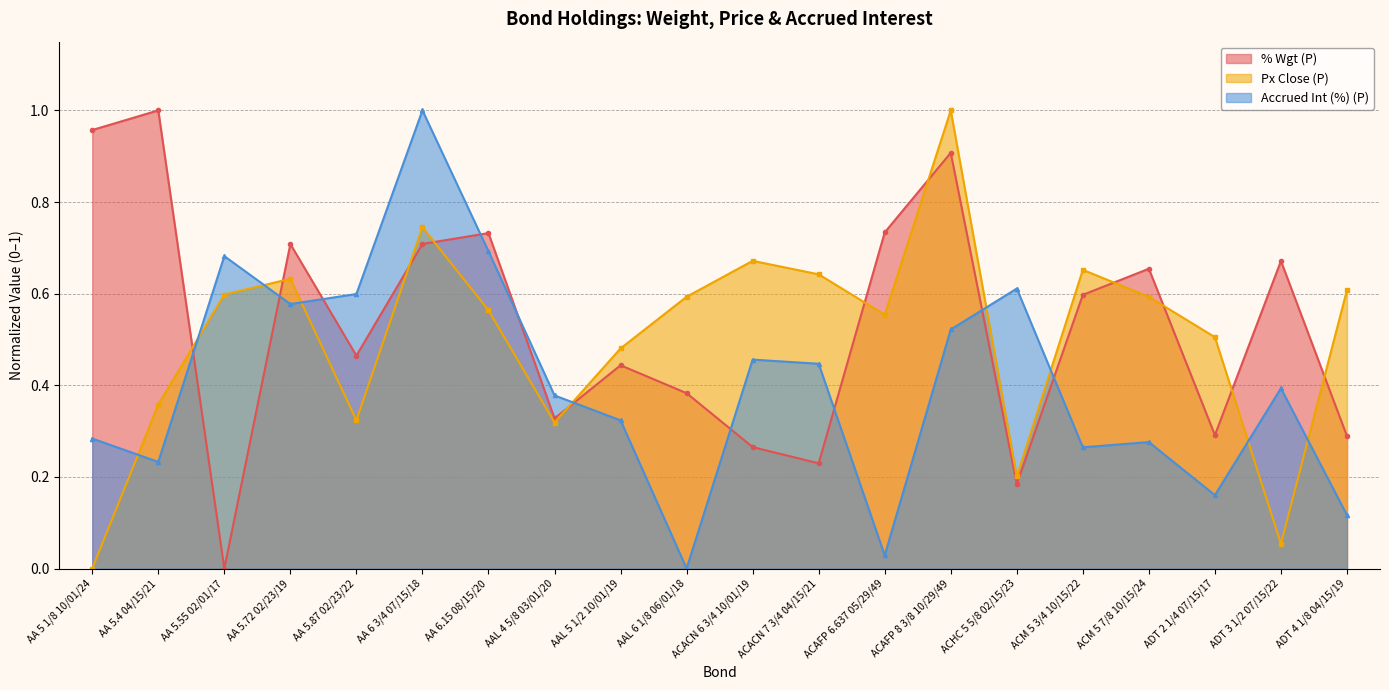

Which label corresponds to the smallest value in the chart?

AA 5.55 02/01/17